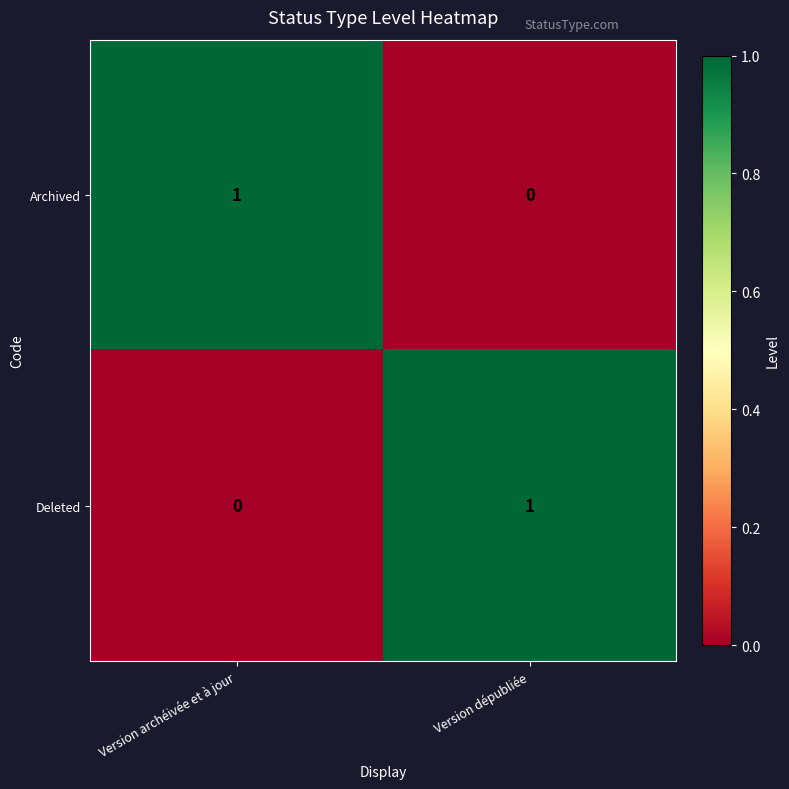

Reading right to left, list all the values displayed in this chart.

Archived: Version dépubliée=0	Version archéivée et à jour=1
Deleted: Version dépubliée=1	Version archéivée et à jour=0